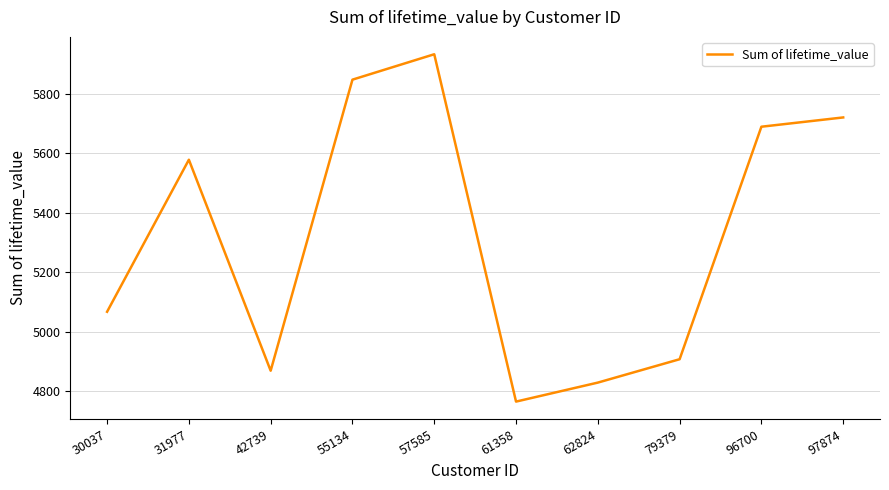

List the labels in order of value, largest first.

57585, 55134, 97874, 96700, 31977, 30037, 79379, 42739, 62824, 61358